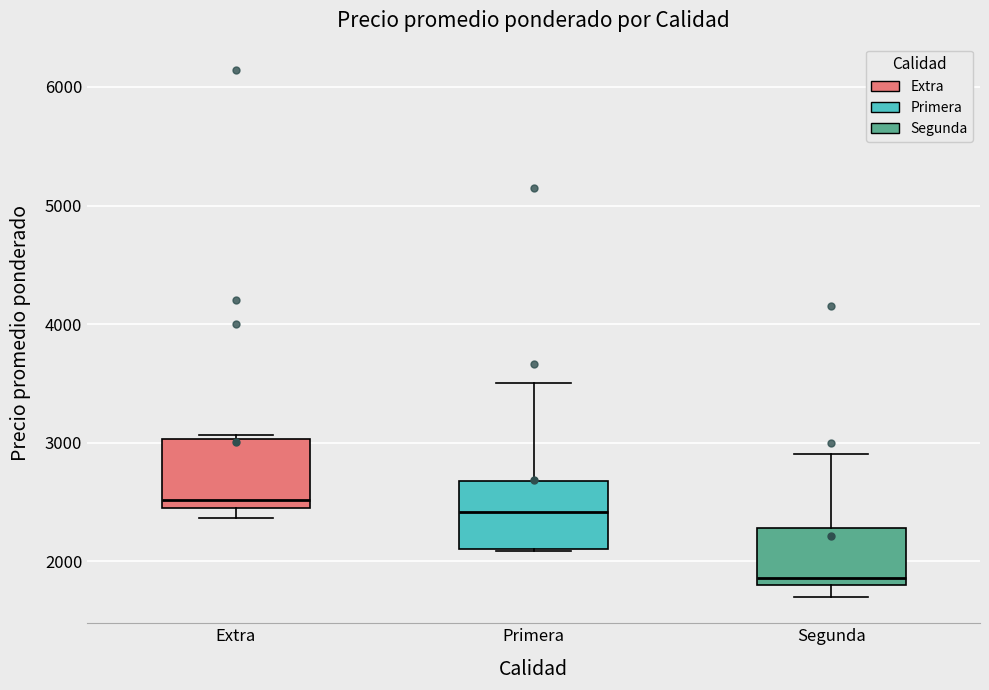

Where is the lower edge of the box for Extra on the y-axis? The values are not printed on the chart, so give them approximately, as read against the axis.

2400